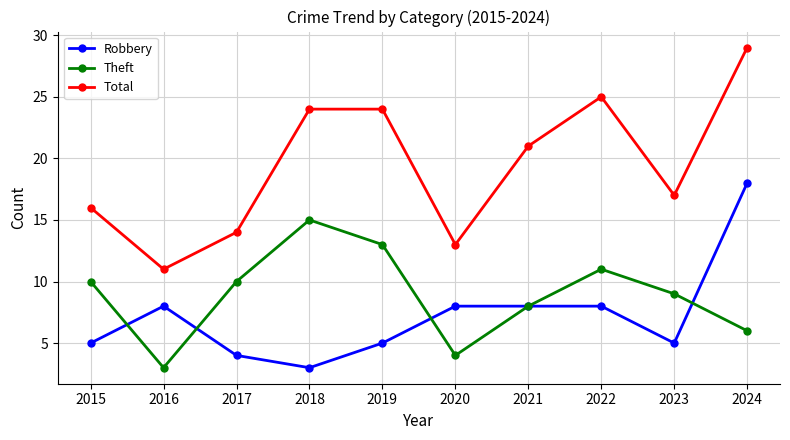

What is the sum of the Robbery values at 2016 and 2020?

16